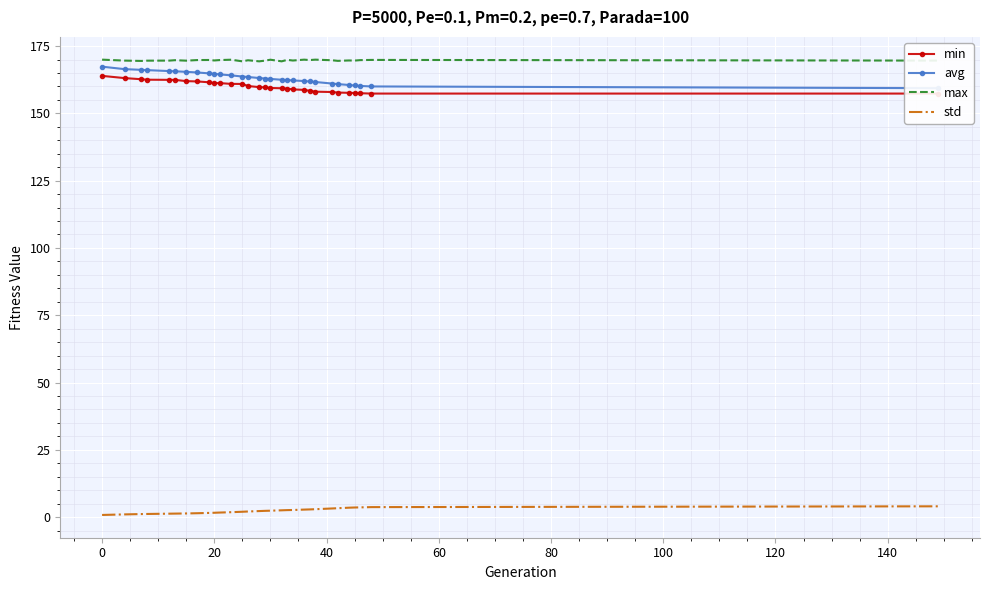

Which series has the largest range (max minus min)?

avg